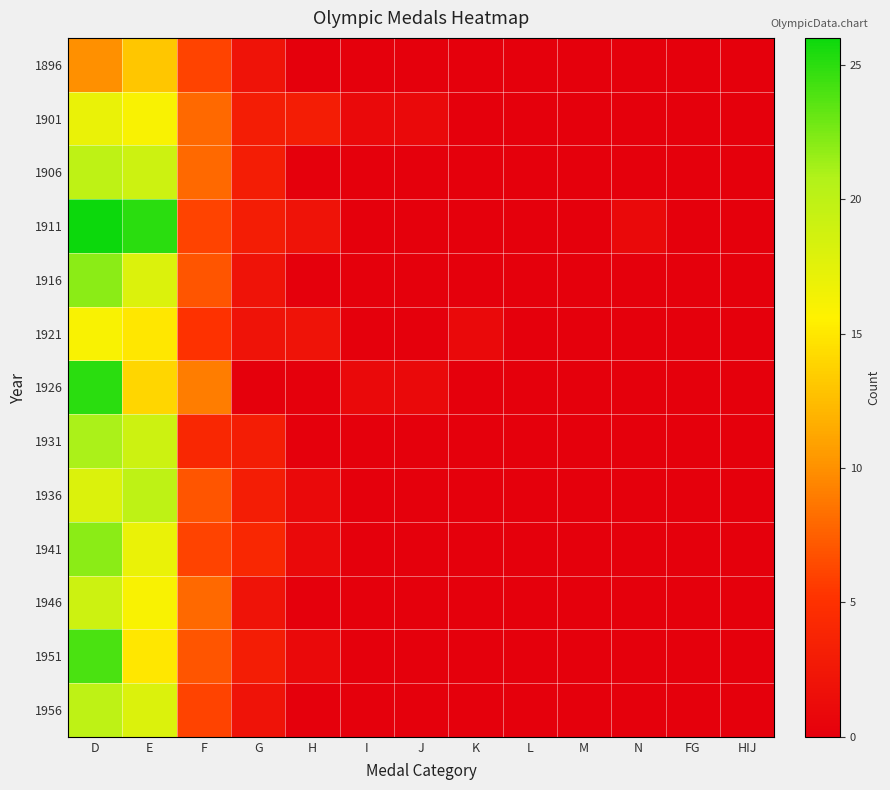

What is the total value across all series at G?

32